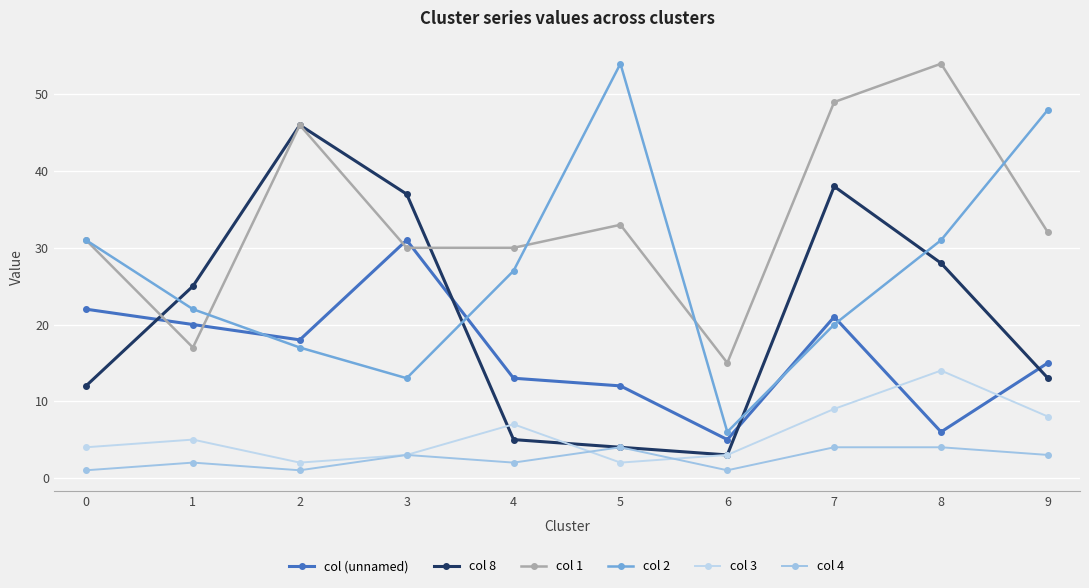

What is the total value across all series at 5?

109